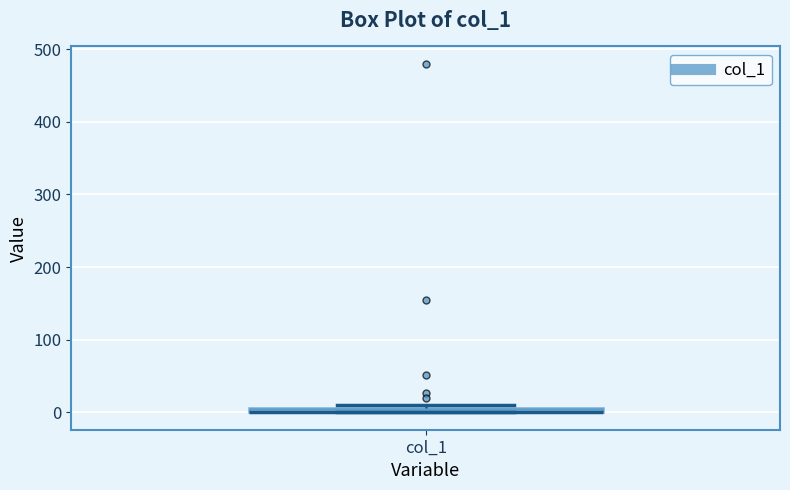

Where is the lower edge of the box for col_1 on the y-axis? The values are not printed on the chart, so give them approximately, as read against the axis.

0